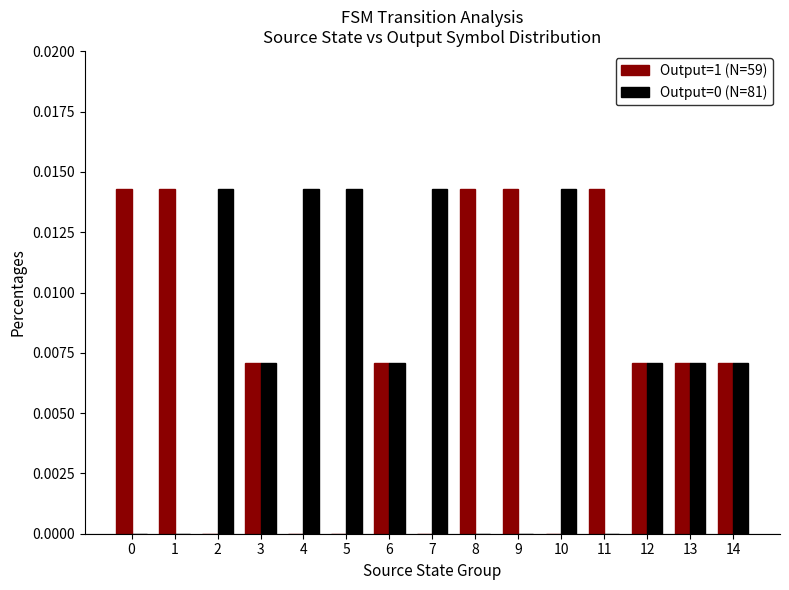

Is the value of Output=0 (N=81) at 7 greater than the value of Output=1 (N=59) at 3?

Yes